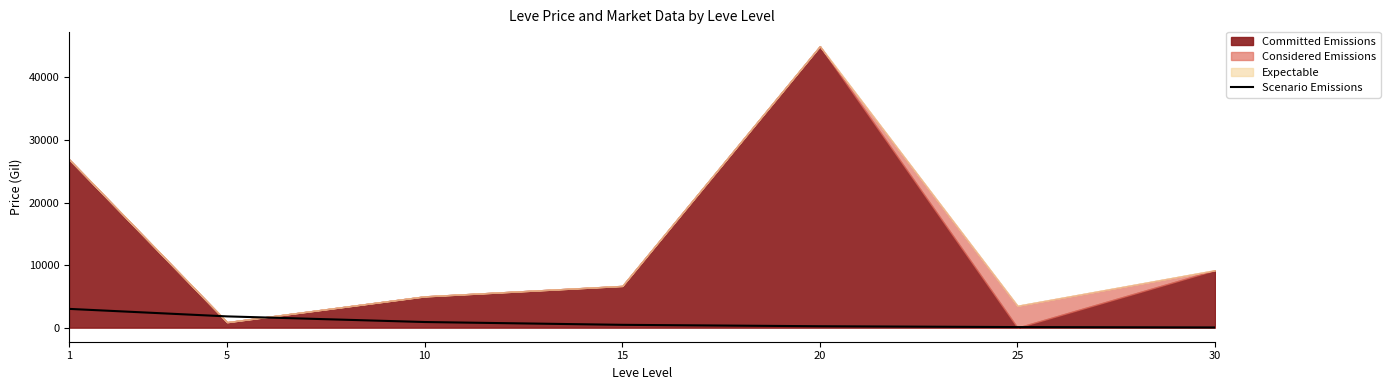

What is the highest value of the Scenario Emissions series?

3000